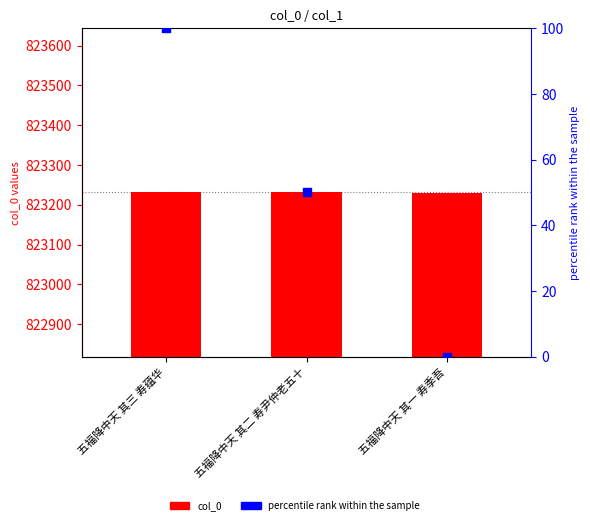

What are all the series names shown in the legend?

col_0, percentile rank within the sample